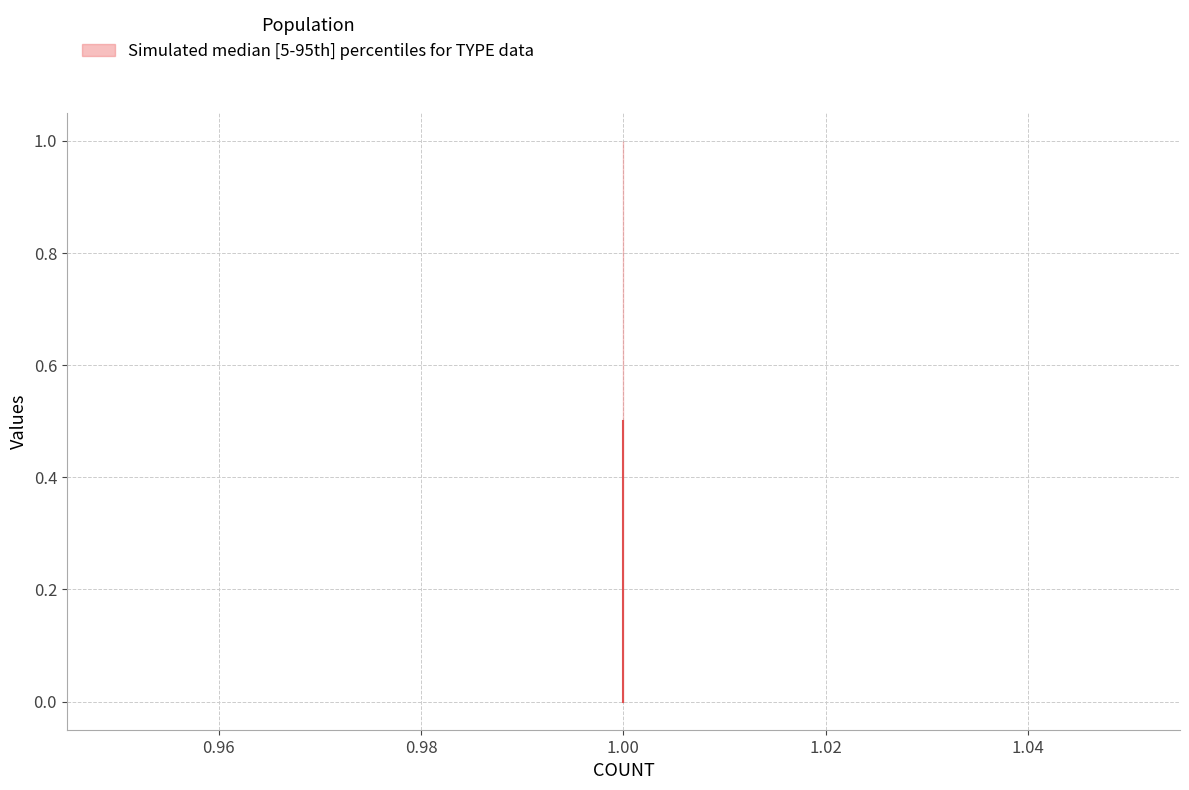

What is the greatest value displayed?

1